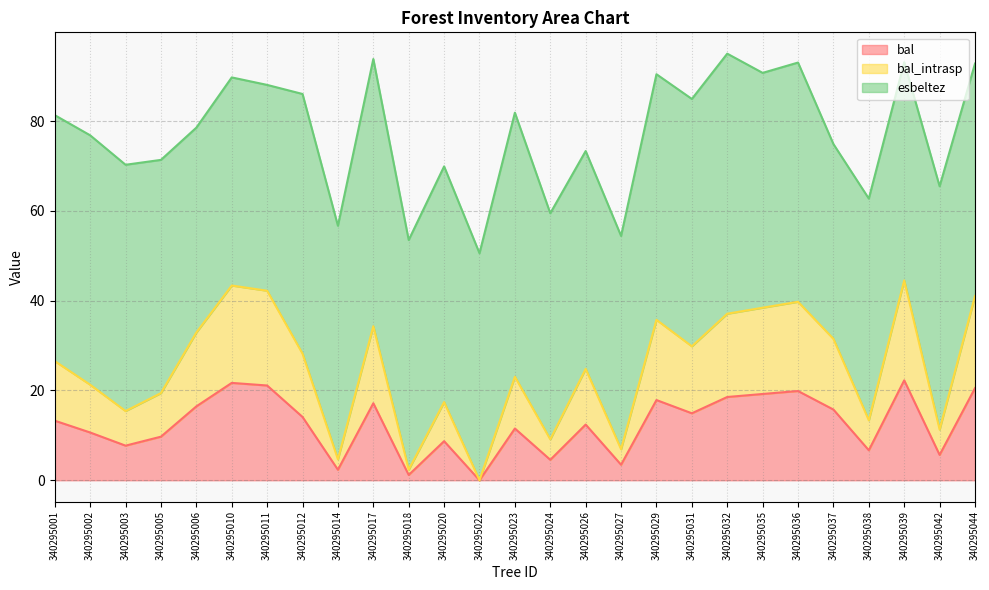

How many values in the bal series exceed 13?

14